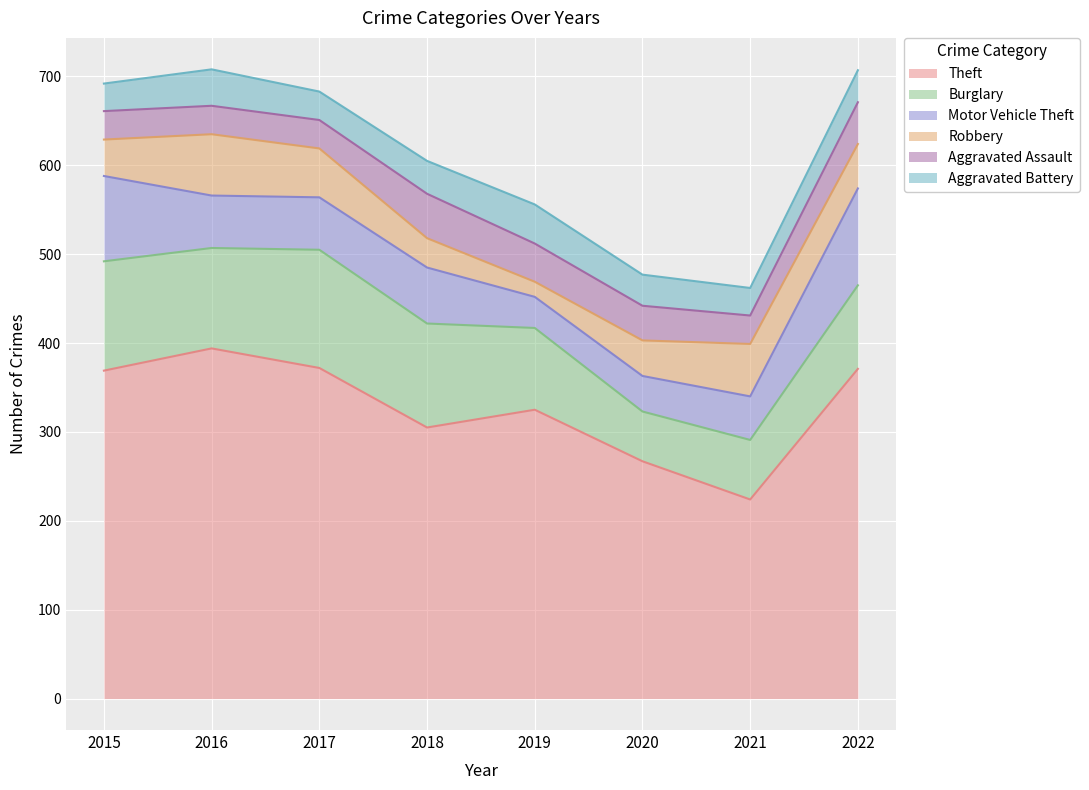

Reading left to right, list all the values displayed in this chart.

Theft: 2015=369	2016=394	2017=372	2018=305	2019=325	2020=267	2021=224	2022=371
Burglary: 2015=123	2016=113	2017=133	2018=117	2019=92	2020=56	2021=67	2022=94
Motor Vehicle Theft: 2015=96	2016=59	2017=59	2018=63	2019=35	2020=40	2021=49	2022=109
Robbery: 2015=41	2016=69	2017=55	2018=33	2019=17	2020=40	2021=59	2022=50
Aggravated Assault: 2015=32	2016=32	2017=32	2018=50	2019=43	2020=39	2021=32	2022=47
Aggravated Battery: 2015=31	2016=41	2017=32	2018=37	2019=44	2020=35	2021=31	2022=36